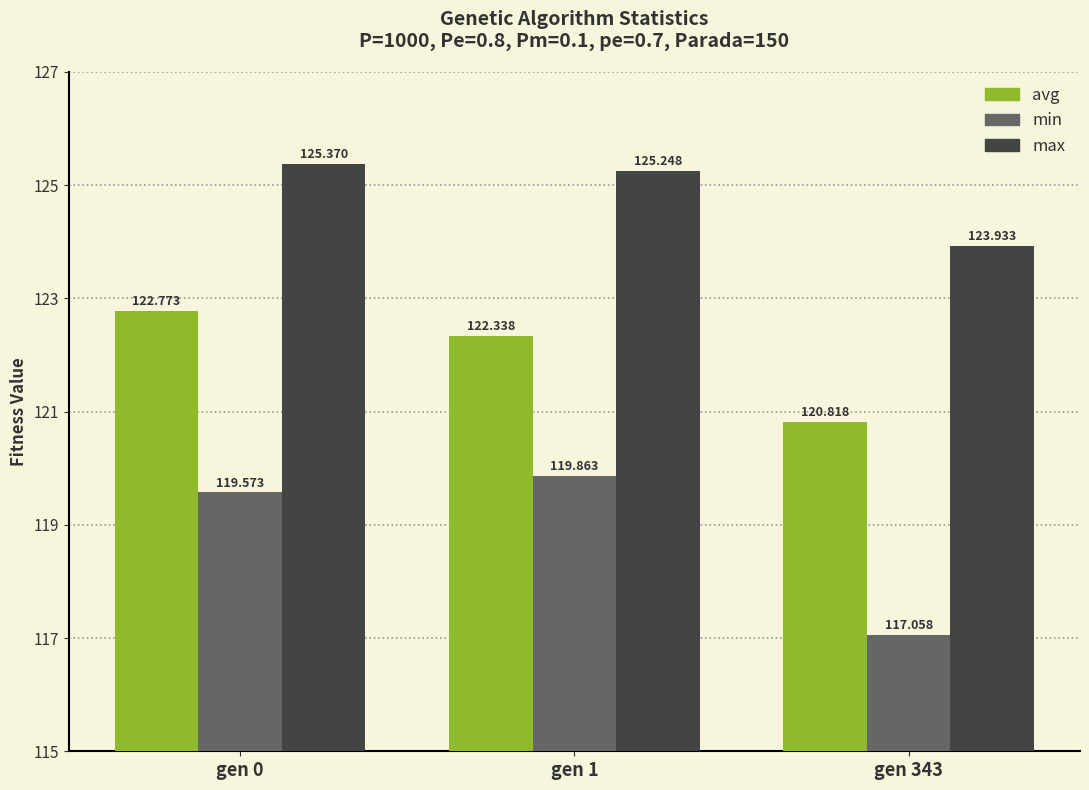

Rank the series at gen 1 from highest to lowest value.

max, avg, min